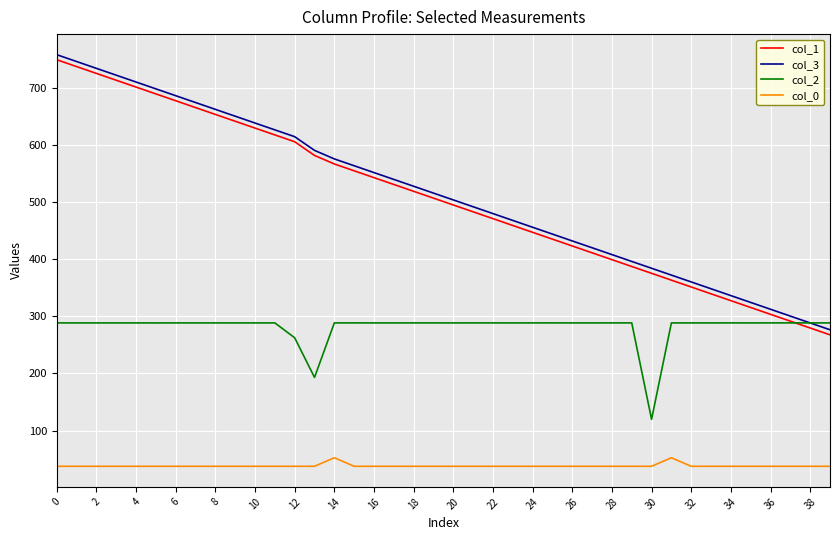

What is the smallest value displayed?

37.6